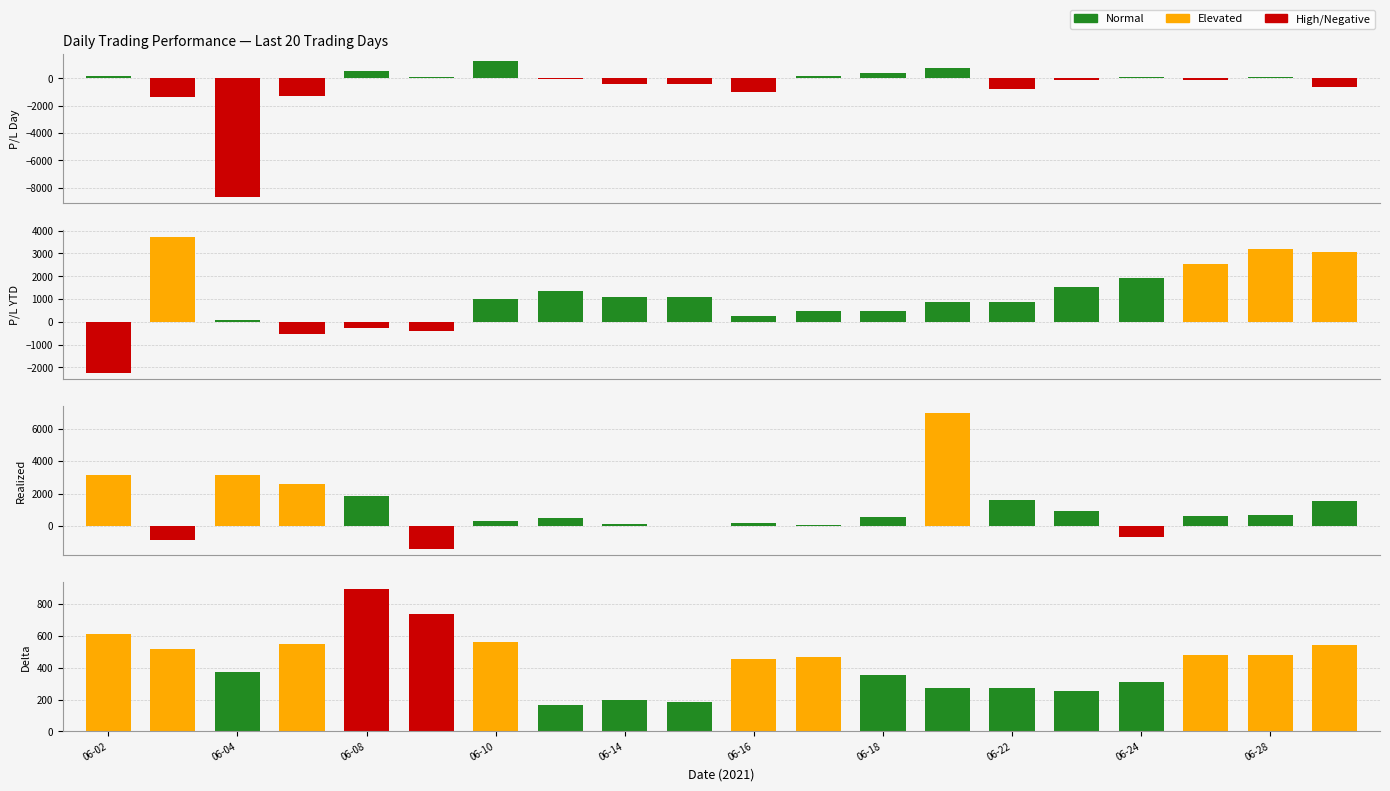

How many data points in Delta are less than 468?

10